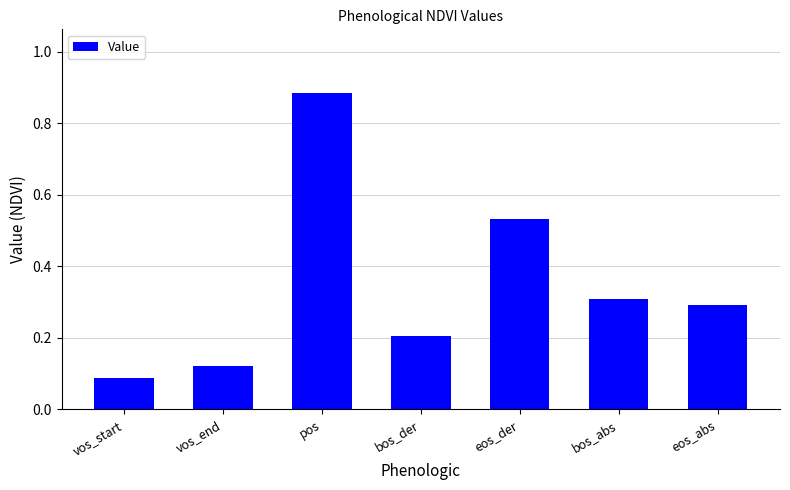

What is the change in value from pos to bos_der?

-0.7